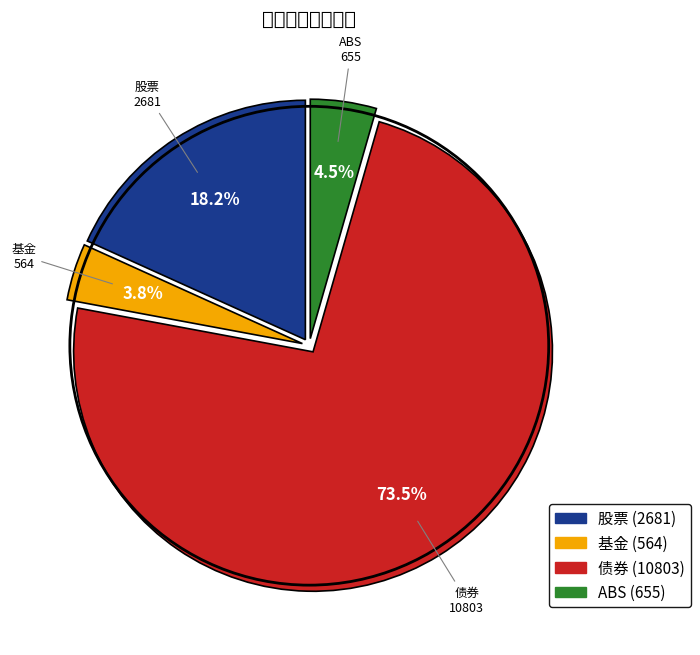

To the nearest percent, what is the combined percentage of 基金 and ABS?

8%